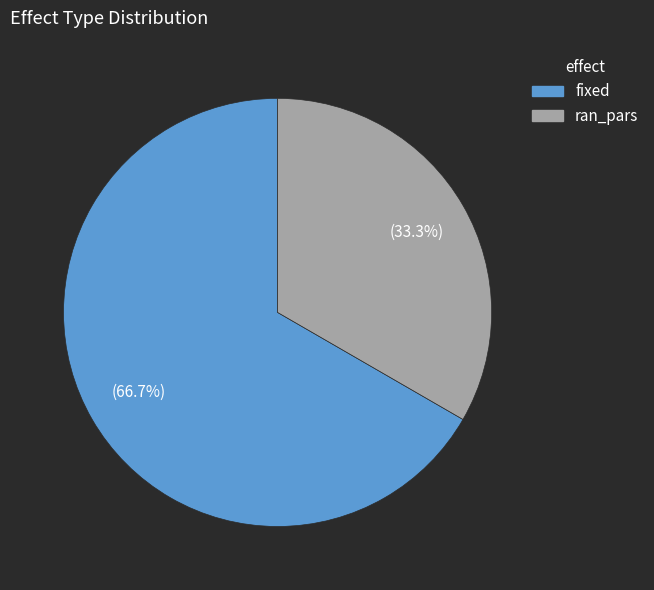

The fixed slice represents 73% of the pie. True or false?

False